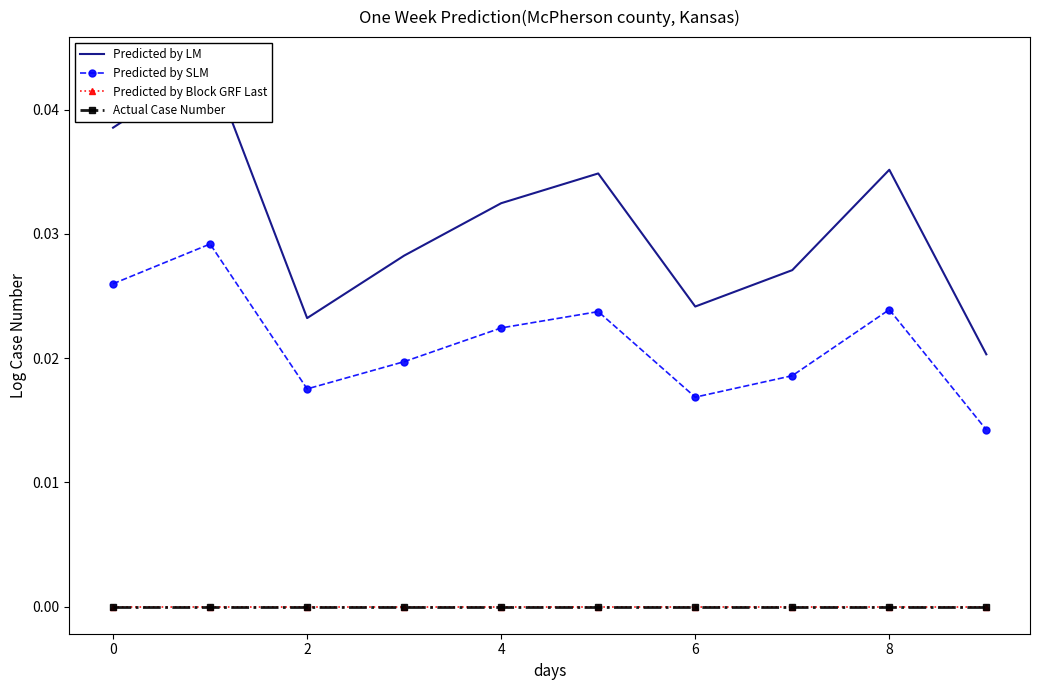

True or false: Predicted by Block GRF Last and Predicted by LM cross at least once.

False